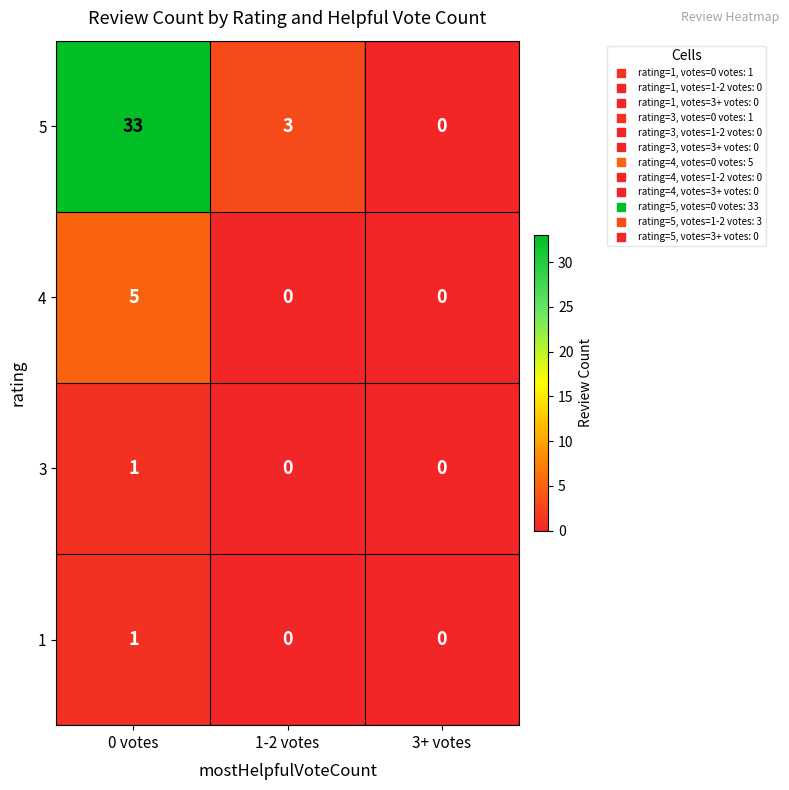

Count the number of data series in this chart.

4